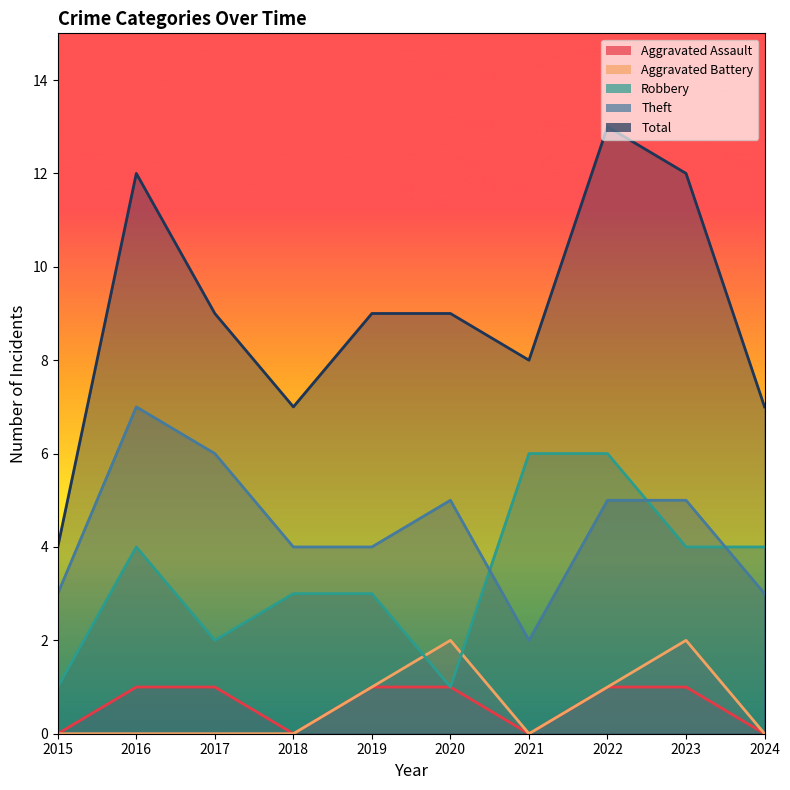

Is the value of Aggravated Assault at 2020 greater than the value of Total at 2022?

No